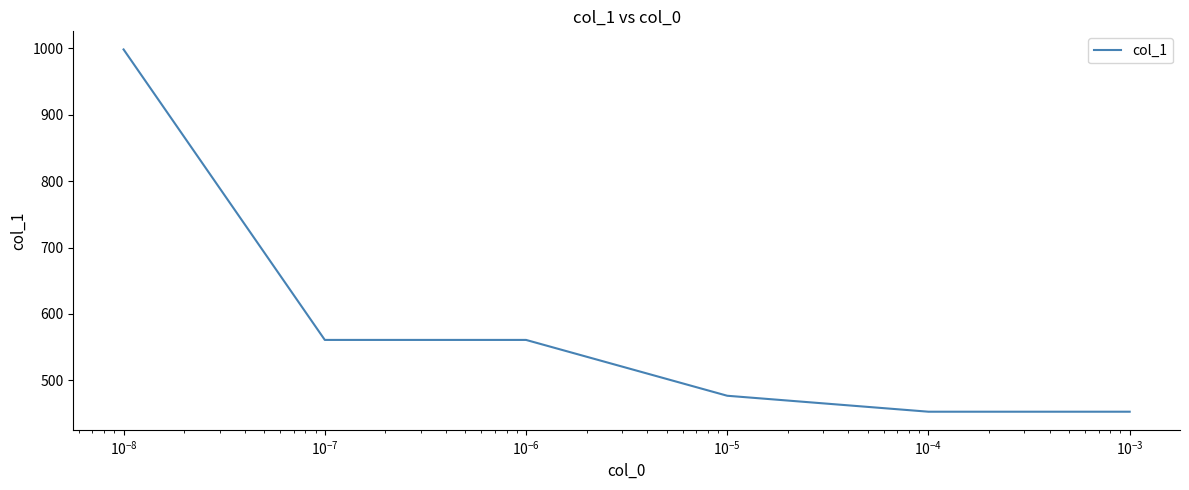

Is this an area chart (filled region under the line)?

No